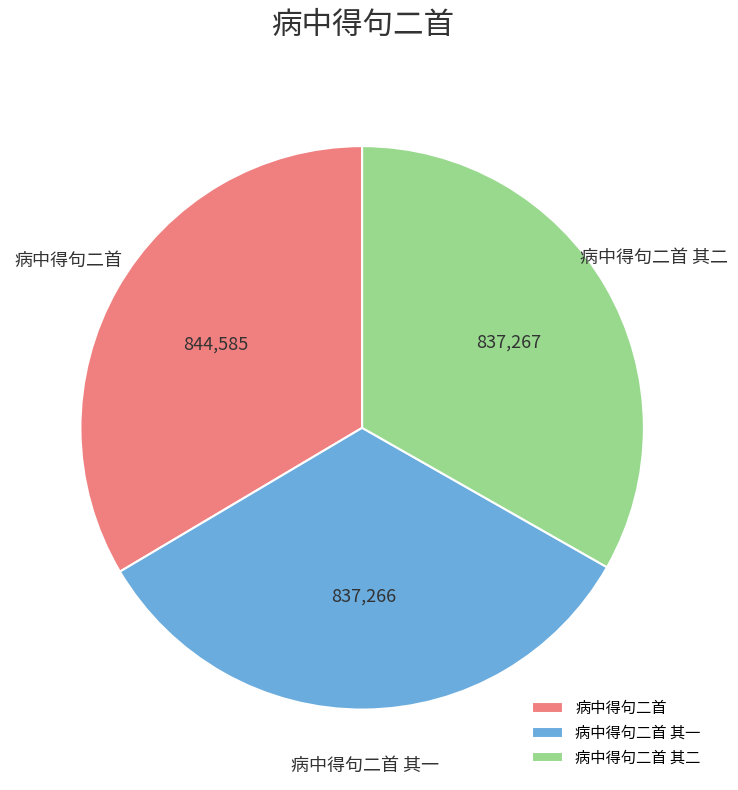

Combined, do 病中得句二首 其一 and 病中得句二首 account for over 50%?

Yes